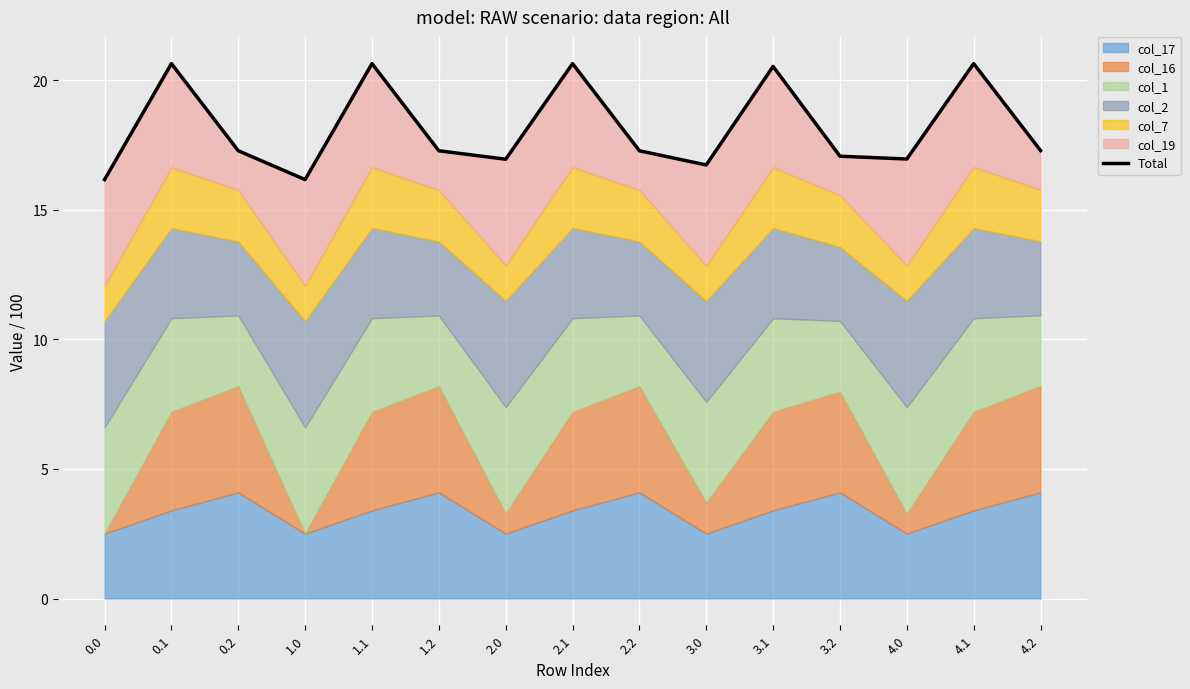

Rank the categories by value from highest to lowest.

0.1, 1.1, 2.1, 4.1, 3.1, 4.2, 0.2, 1.2, 2.2, 3.2, 4.0, 2.0, 3.0, 0.0, 1.0